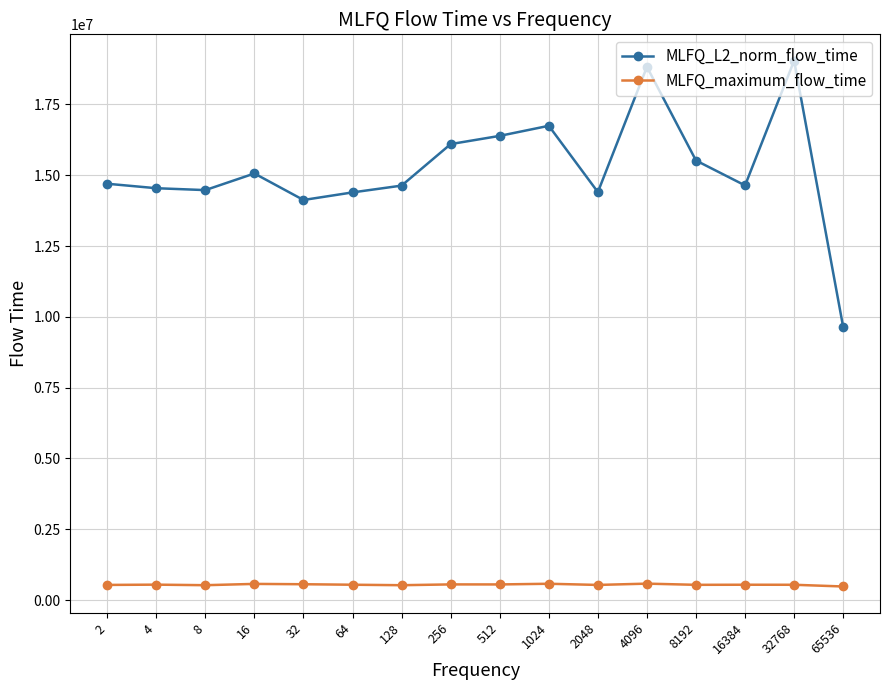

Is this an area chart (filled region under the line)?

No